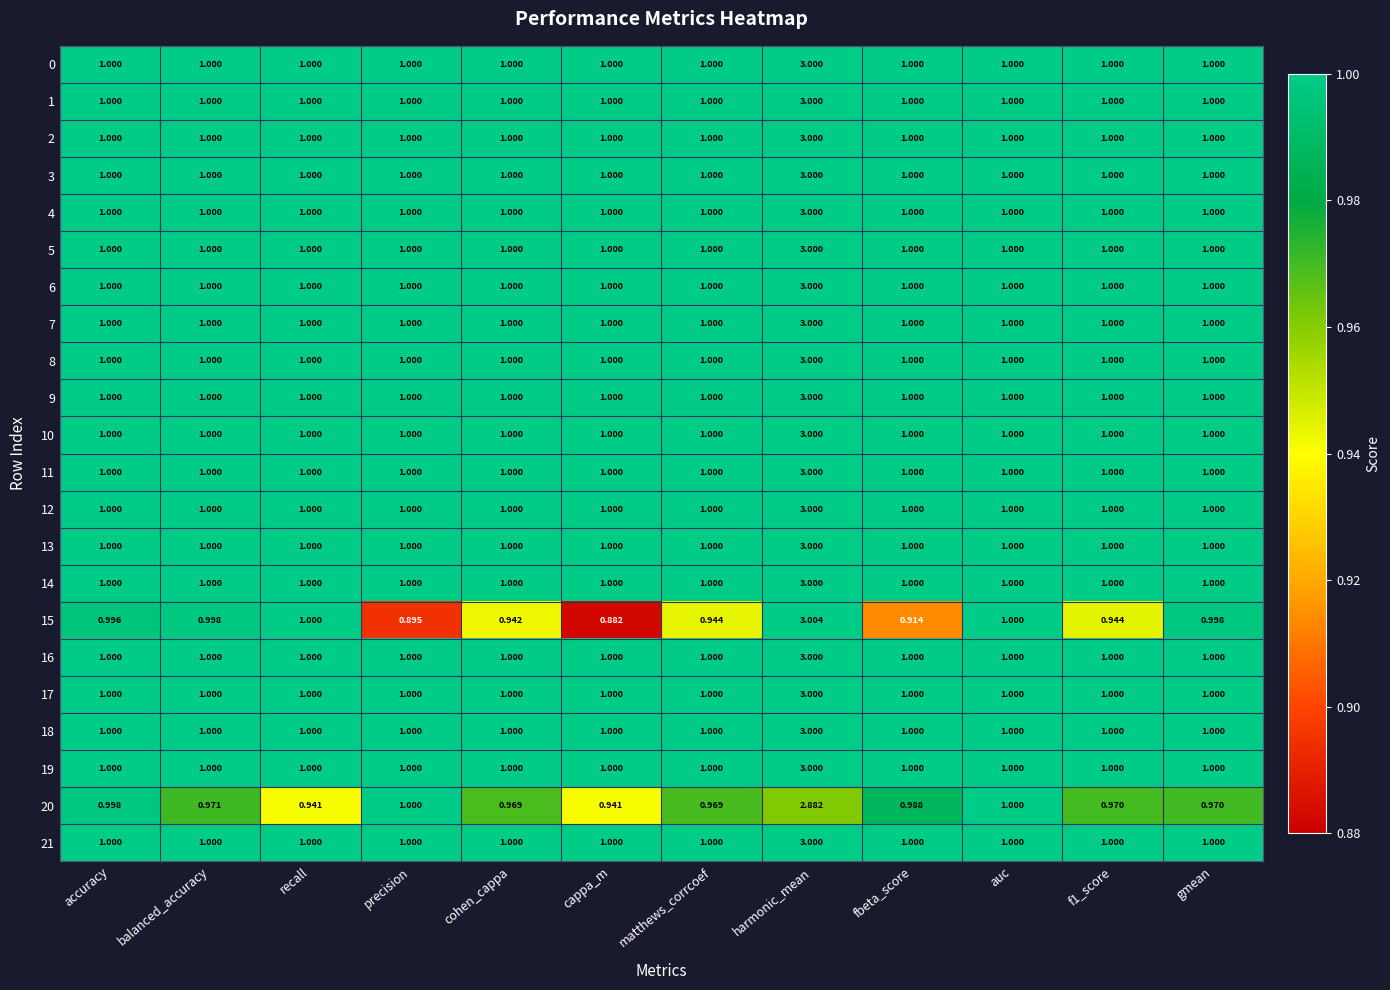

At which category is the sum across all series the highest?

harmonic_mean